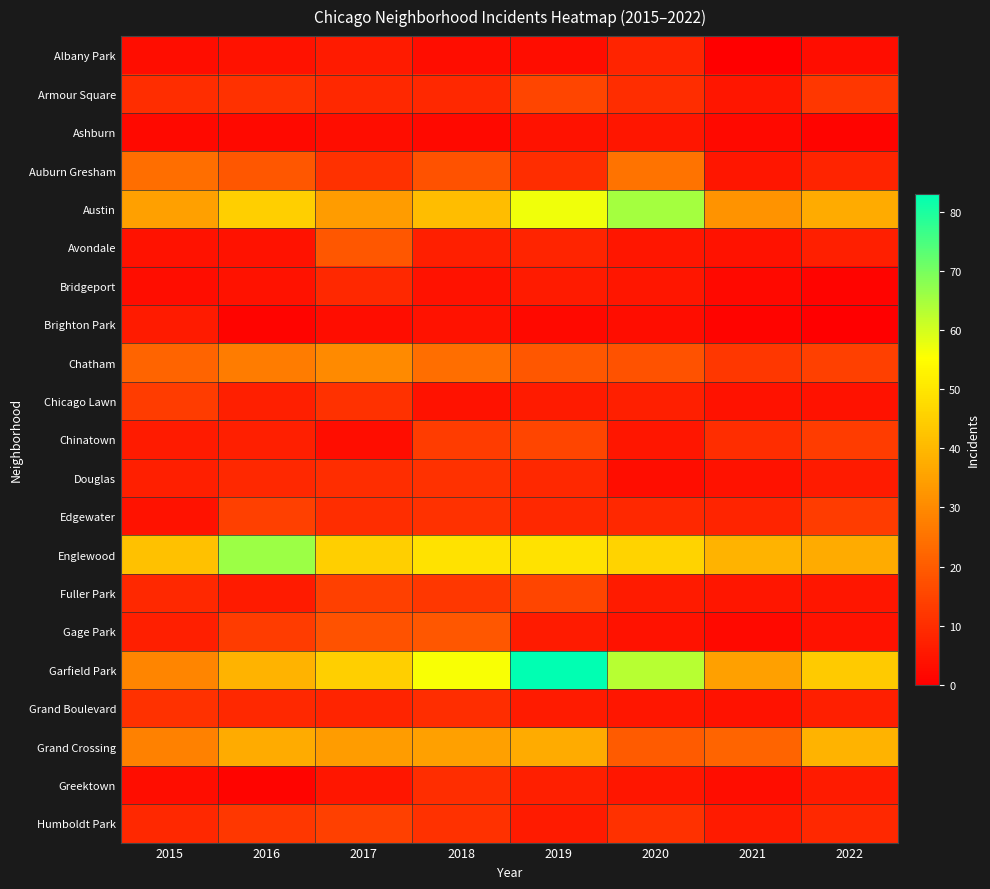

Reading right to left, extract all data points from this chart.

Albany Park: 2022=3	2021=0	2020=8	2019=3	2018=3	2017=6	2016=4	2015=3
Armour Square: 2022=12	2021=5	2020=10	2019=15	2018=9	2017=9	2016=11	2015=10
Ashburn: 2022=1	2021=2	2020=5	2019=4	2018=2	2017=3	2016=2	2015=2
Auburn Gresham: 2022=8	2021=5	2020=25	2019=10	2018=18	2017=11	2016=19	2015=24
Austin: 2022=37	2021=32	2020=65	2019=57	2018=41	2017=34	2016=45	2015=35
Avondale: 2022=7	2021=4	2020=5	2019=8	2018=7	2017=19	2016=4	2015=4
Bridgeport: 2022=1	2021=2	2020=5	2019=6	2018=4	2017=9	2016=4	2015=3
Brighton Park: 2022=0	2021=1	2020=3	2019=2	2018=4	2017=3	2016=1	2015=6
Chatham: 2022=14	2021=12	2020=18	2019=19	2018=24	2017=30	2016=27	2015=22
Chicago Lawn: 2022=4	2021=4	2020=7	2019=6	2018=4	2017=11	2016=7	2015=13
Chinatown: 2022=13	2021=10	2020=5	2019=15	2018=13	2017=3	2016=7	2015=6
Douglas: 2022=6	2021=4	2020=3	2019=9	2018=11	2017=10	2016=9	2015=7
Edgewater: 2022=13	2021=8	2020=9	2019=9	2018=11	2017=10	2016=14	2015=4
Englewood: 2022=37	2021=39	2020=46	2019=49	2018=49	2017=45	2016=66	2015=42
Fuller Park: 2022=5	2021=5	2020=6	2019=15	2018=12	2017=14	2016=6	2015=9
Gage Park: 2022=4	2021=2	2020=4	2019=6	2018=19	2017=18	2016=13	2015=7
Garfield Park: 2022=44	2021=35	2020=63	2019=83	2018=56	2017=45	2016=39	2015=29
Grand Boulevard: 2022=7	2021=4	2020=5	2019=6	2018=10	2017=8	2016=9	2015=11
Grand Crossing: 2022=39	2021=22	2020=20	2019=37	2018=35	2017=34	2016=37	2015=28
Greektown: 2022=6	2021=3	2020=5	2019=7	2018=10	2017=5	2016=1	2015=3
Humboldt Park: 2022=9	2021=6	2020=11	2019=6	2018=11	2017=14	2016=12	2015=9